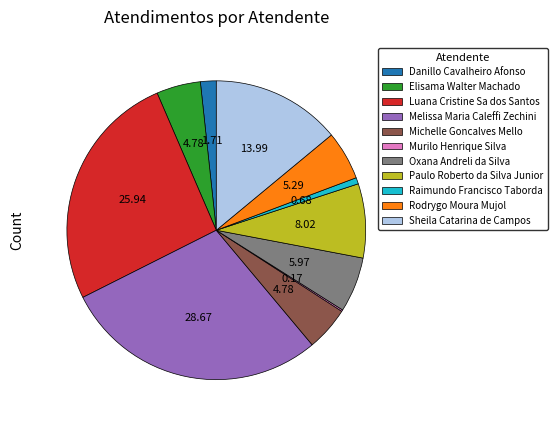

Does Michelle Goncalves Mello represent more than half of the total?

No